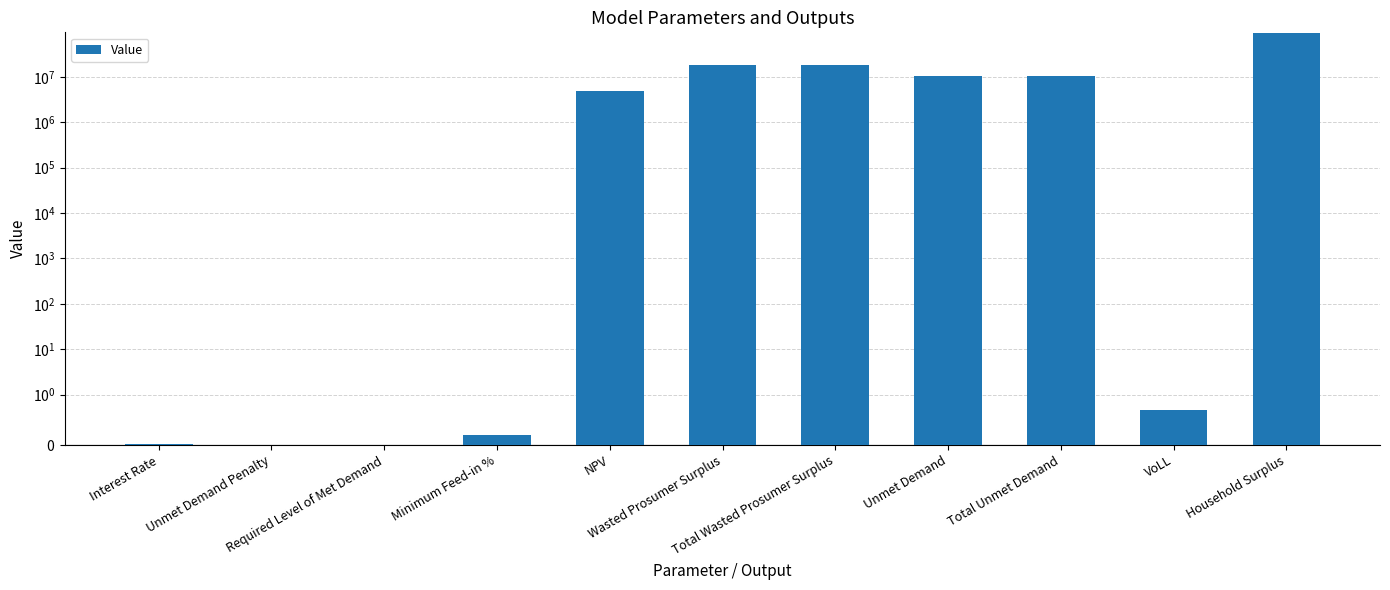

Where does the data first go above 5004198?

NPV